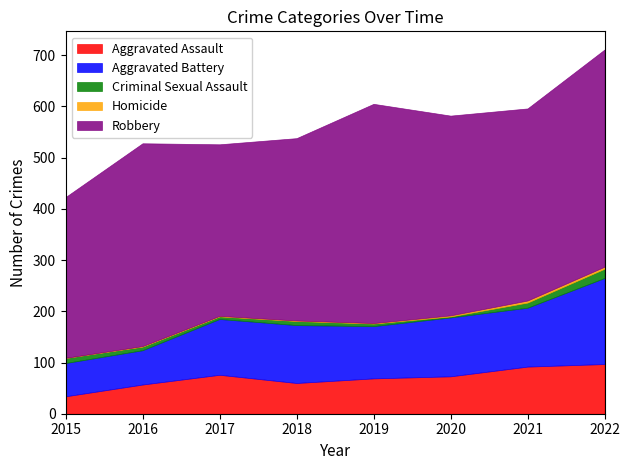

Which series has the largest range (max minus min)?

Robbery